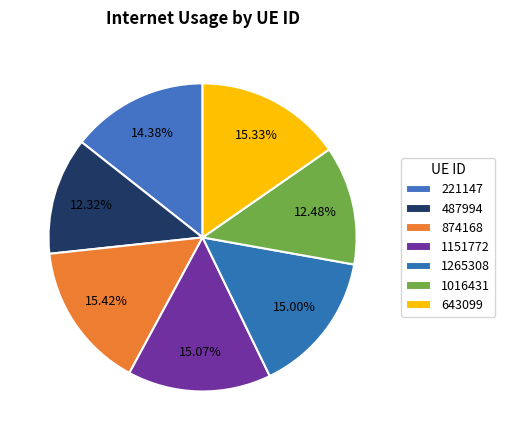

Between 874168 and 1151772, which is larger?

874168